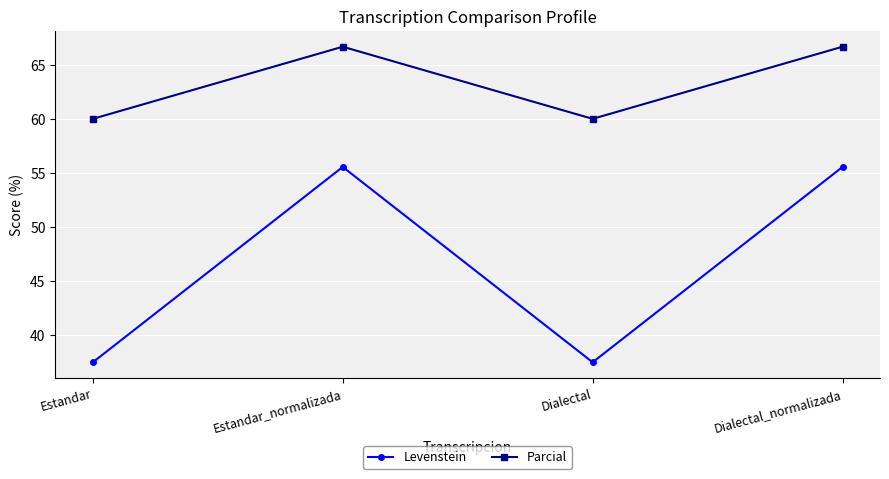

At how many categories does at least one series exceed 54?

4